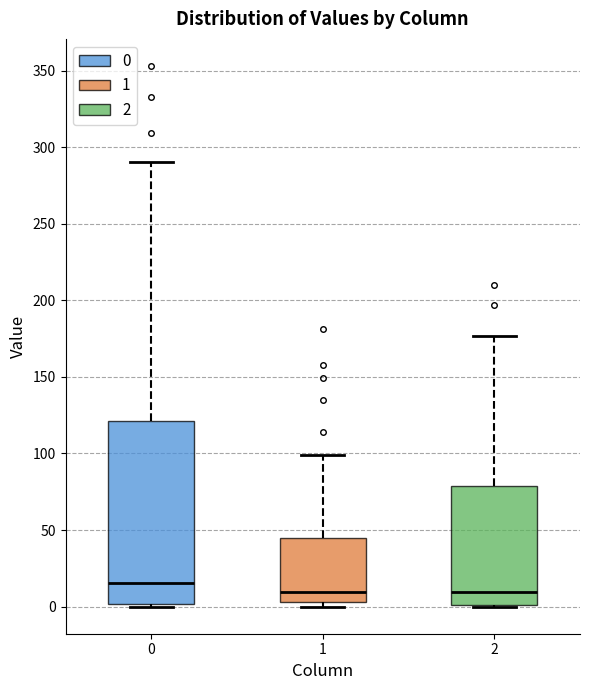

Reading left to right, read every box against the y-axis: the position of its median line, the range the box covers, and the ends of its whiskers. The values are not printed on the chart, so give them approximately, as read against the axis.

0: median 15, box 0 to 120, whiskers 0 to 290
1: median 10, box 5 to 45, whiskers 0 to 100
2: median 10, box 0 to 80, whiskers 0 to 175